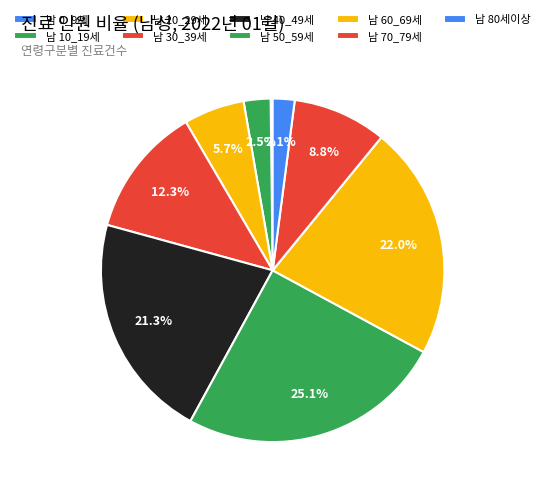

True or false: 남 20_29세 accounts for 16% of the total.

False